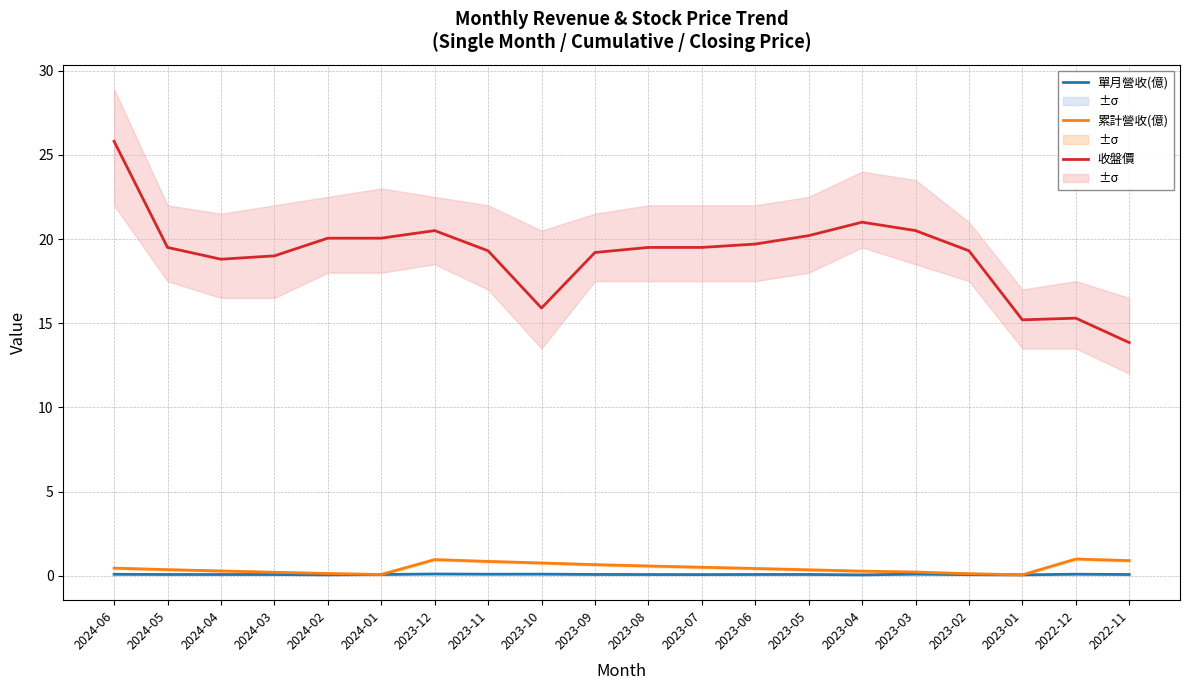

What is the difference between the 累計營收(億) values at 2023-07 and 2024-04?

0.2